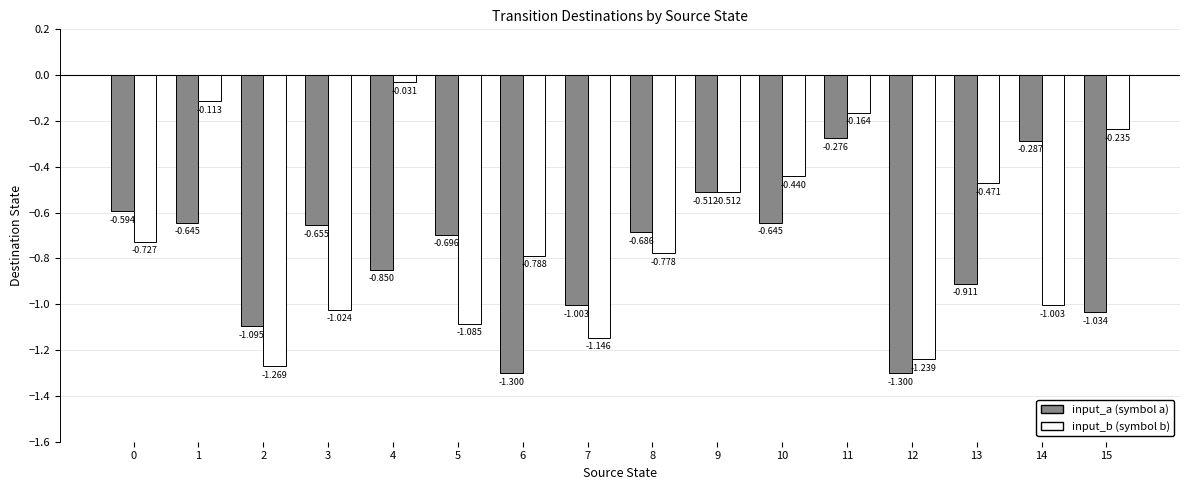

How many bars are there in total?

32